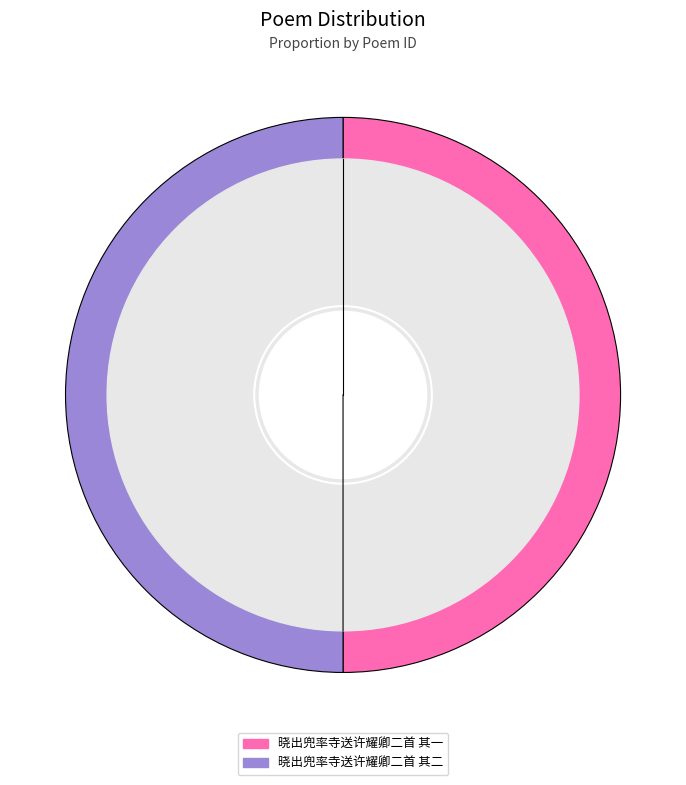

To the nearest percent, what is the combined percentage of 晓出兜率寺送许耀卿二首 其一 and 晓出兜率寺送许耀卿二首 其二?

100%